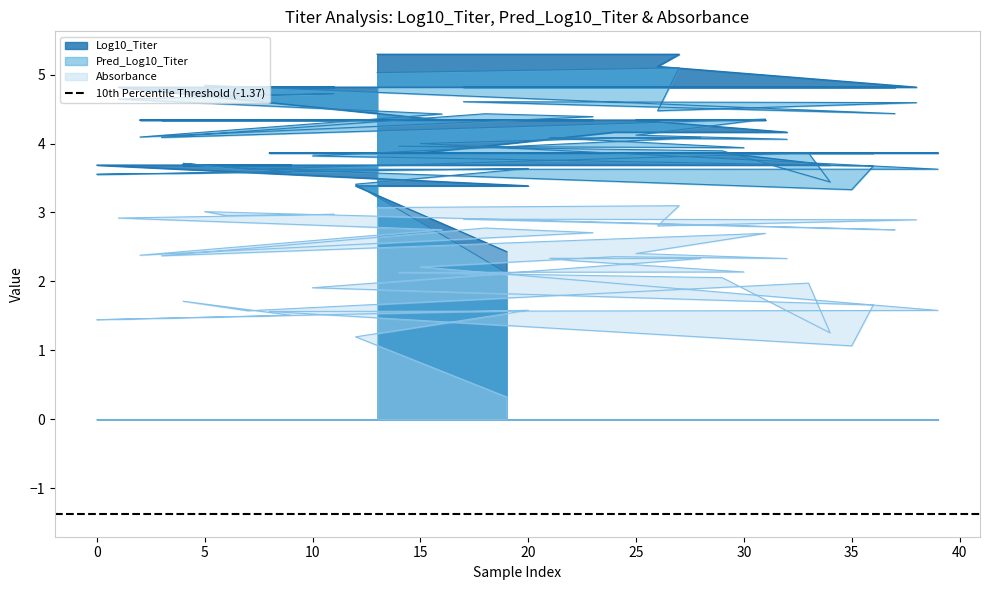

Which series has the largest total across all categories?

Log10_Titer